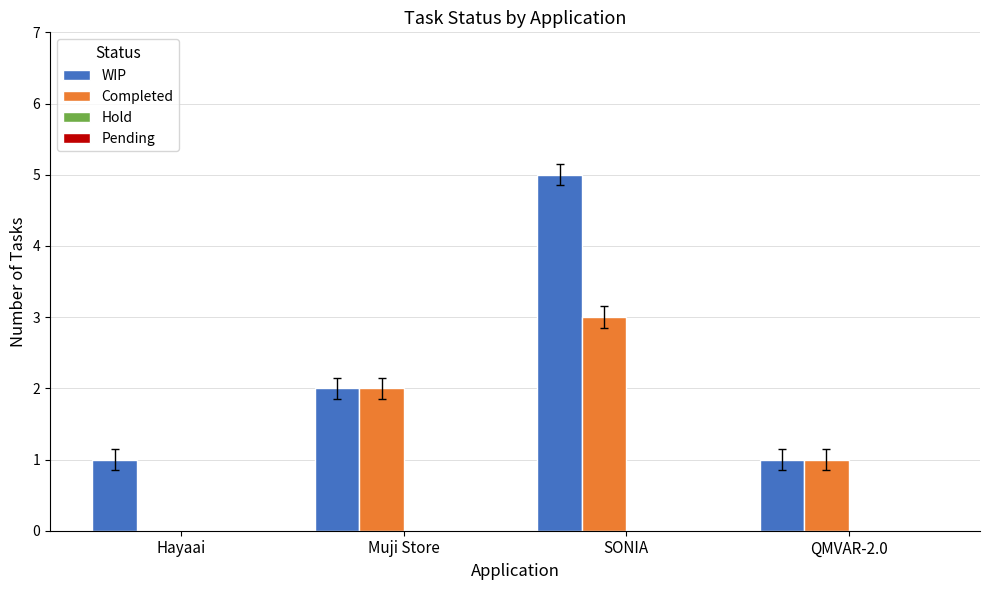

What is the maximum value for Completed?

3